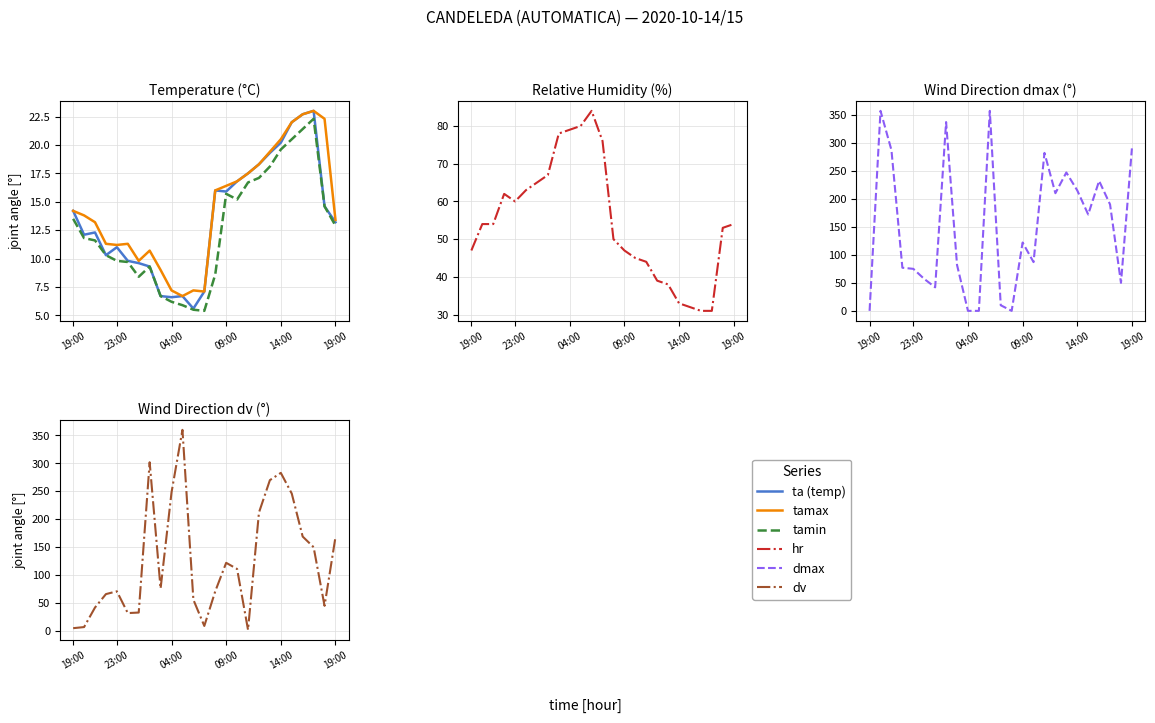

How many data points does each series have?

25